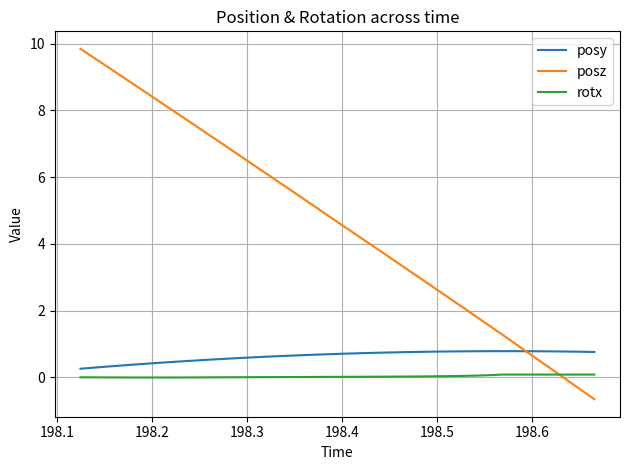

What is the greatest value displayed?

9.8